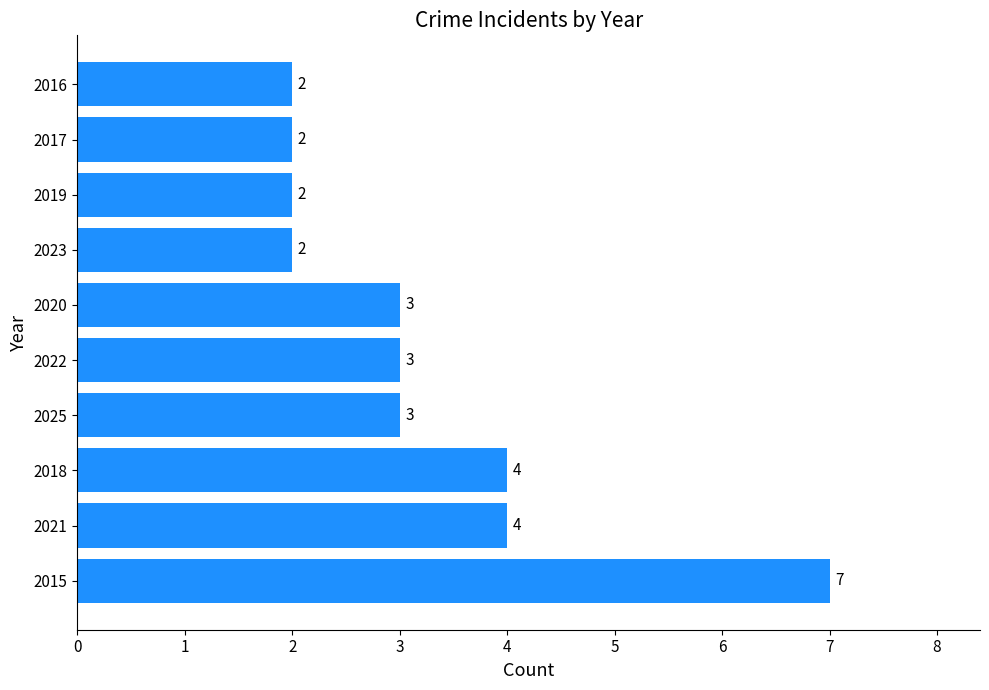

What is the minimum value shown in the chart?

2